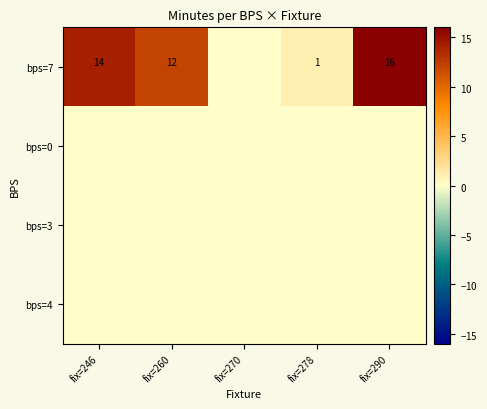

Is it true that bps=7 equals 4 at fix=246?

False